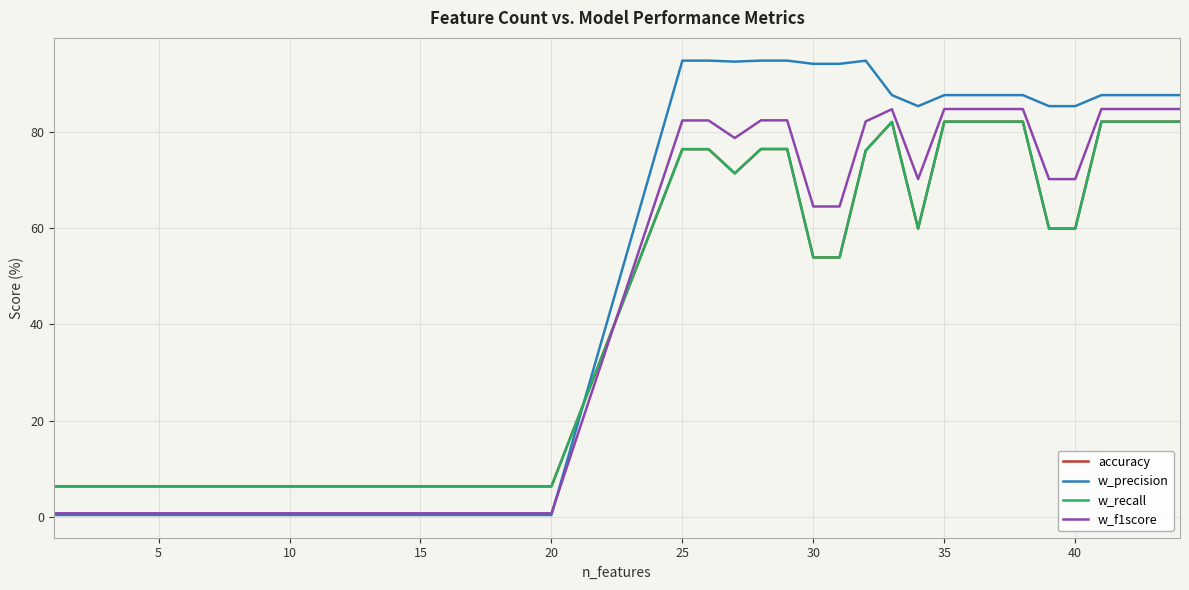

Does the chart have visible grid lines?

Yes